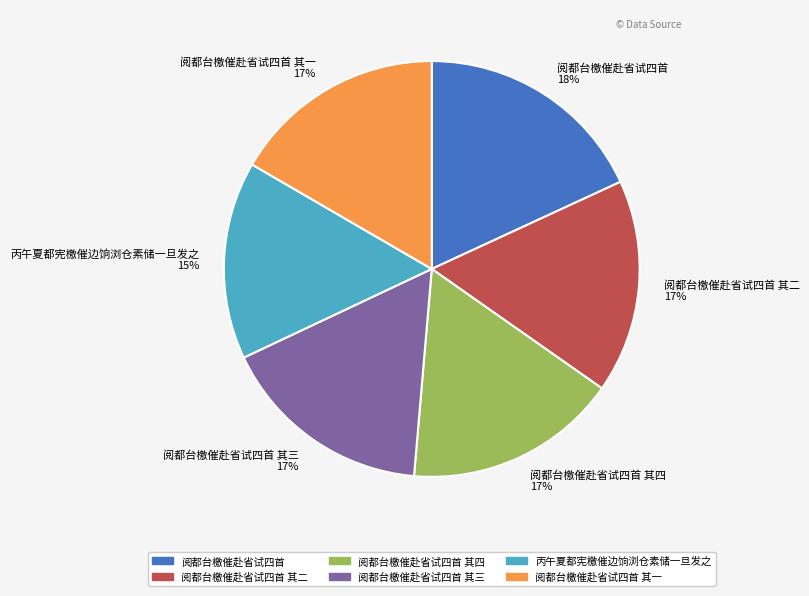

Approximately how many times larger is the value at 阅都台檄催赴省试四首 其三 17% compared to 阅都台檄催赴省试四首 其一 17%?

1.0